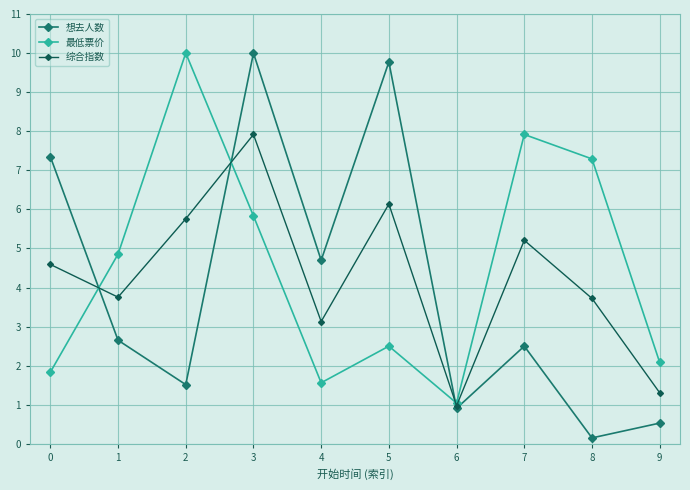

At which category is the sum across all series the highest?

3